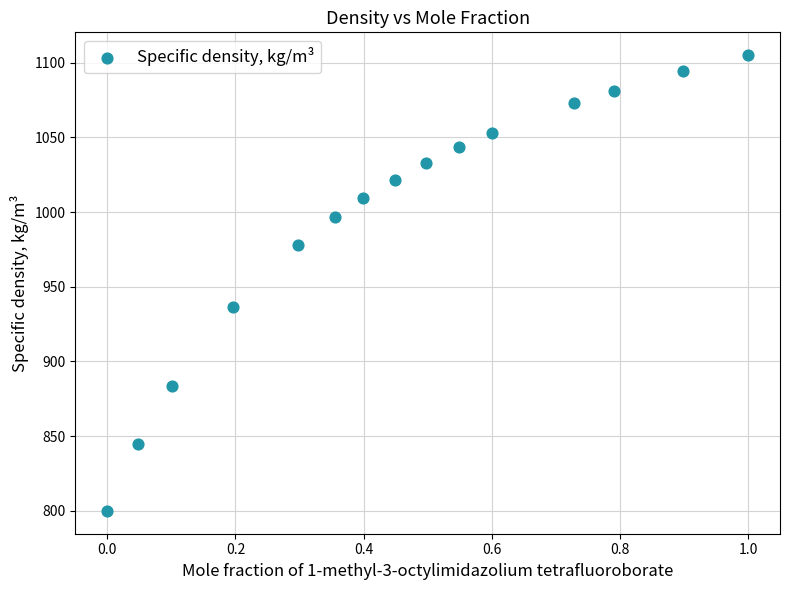

What is the range of Y values (max minus min)?

305.0